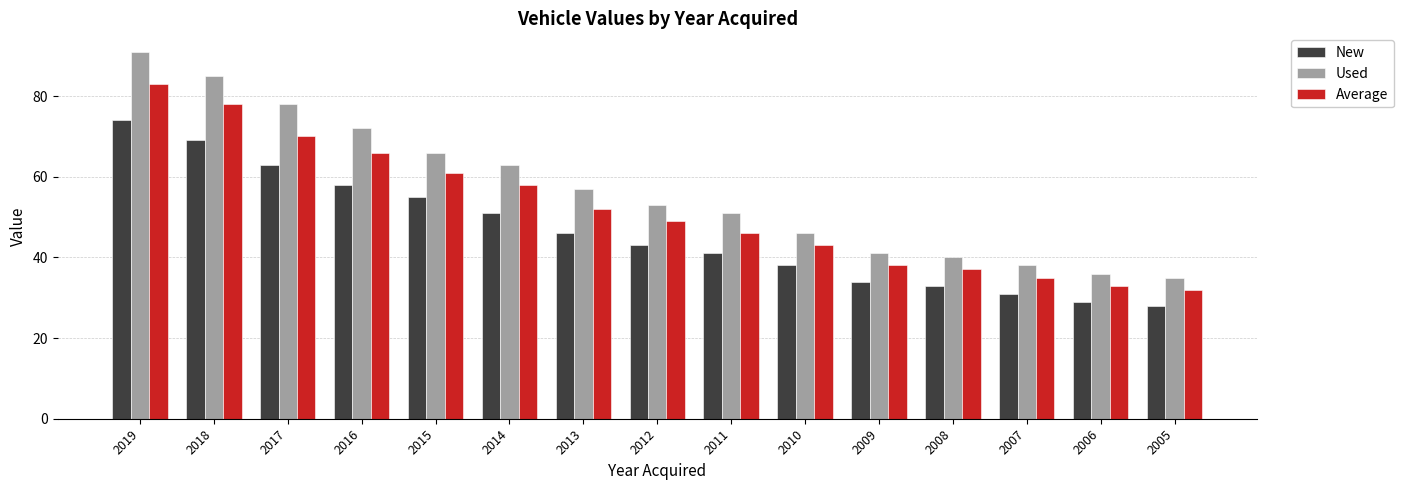

Which series changed the most between 2019 and 2005?

Used